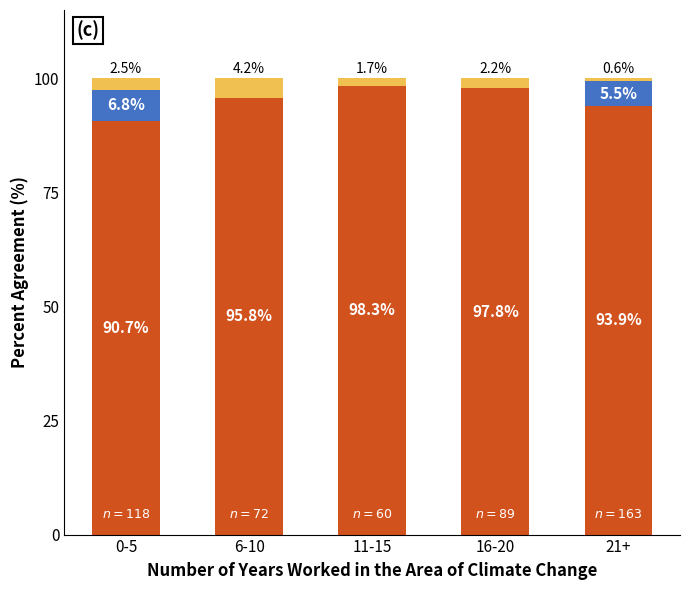

What is the total value across all series at 16-20?

100.0